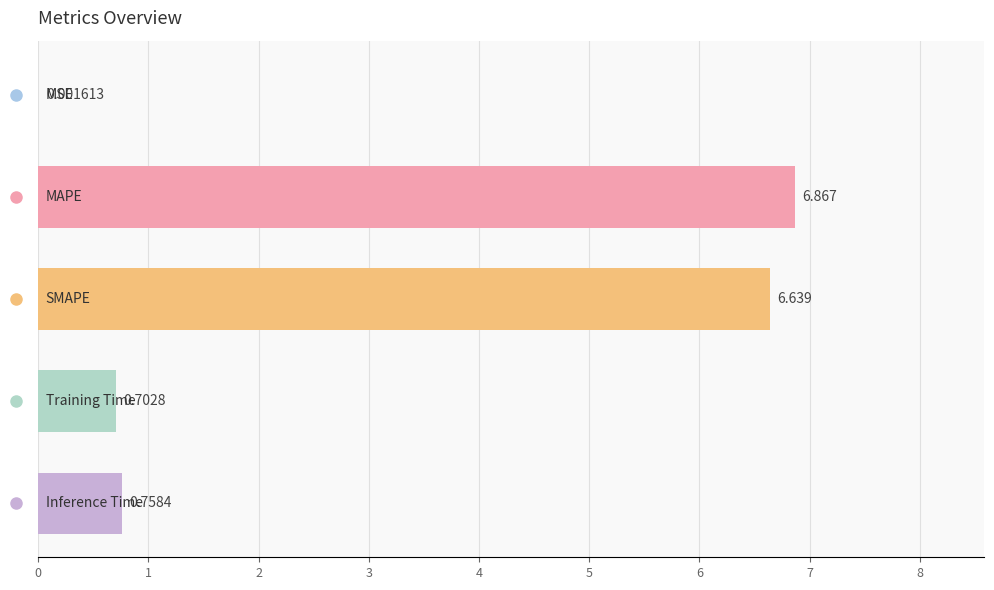

How many data points does each series have?

5